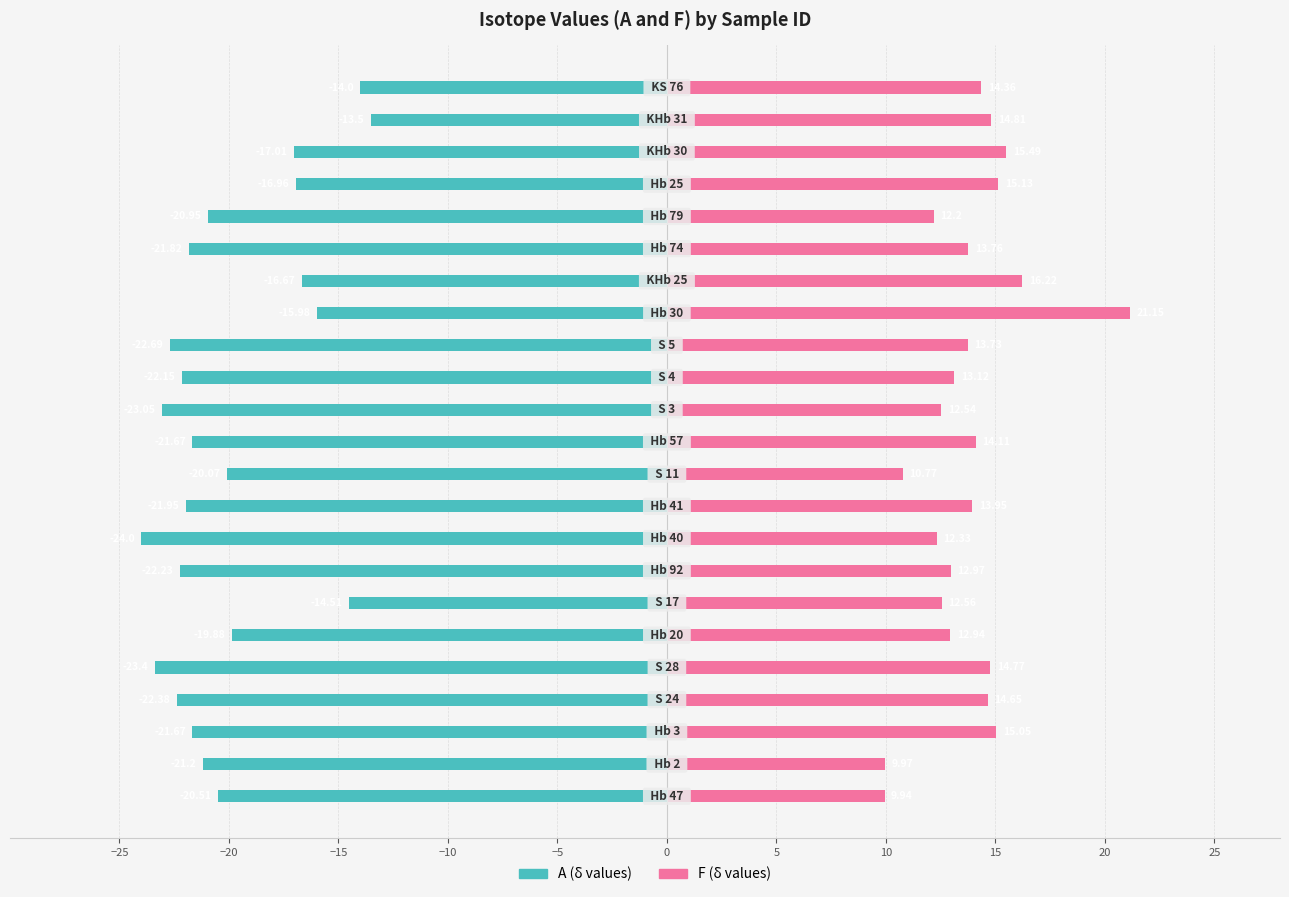

How many bars are there in total?

46